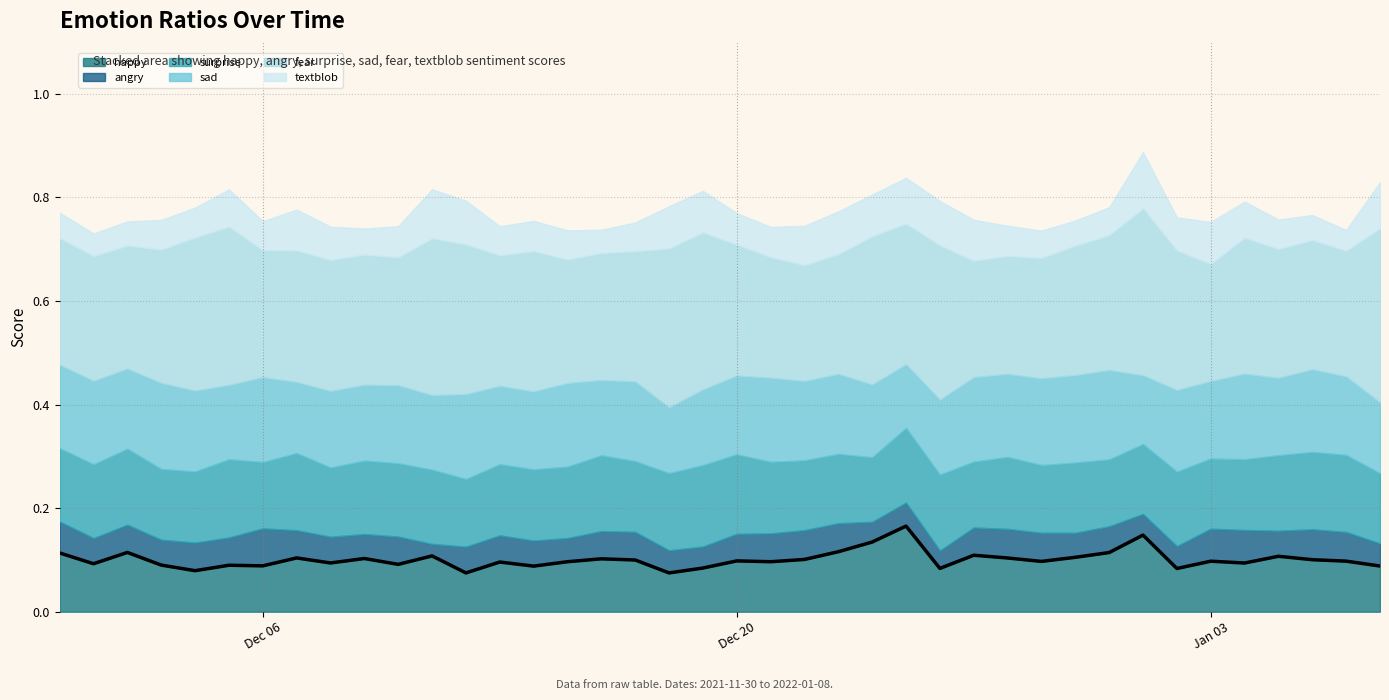

Is it true that happy equals 0.0 at Jan 03?

False